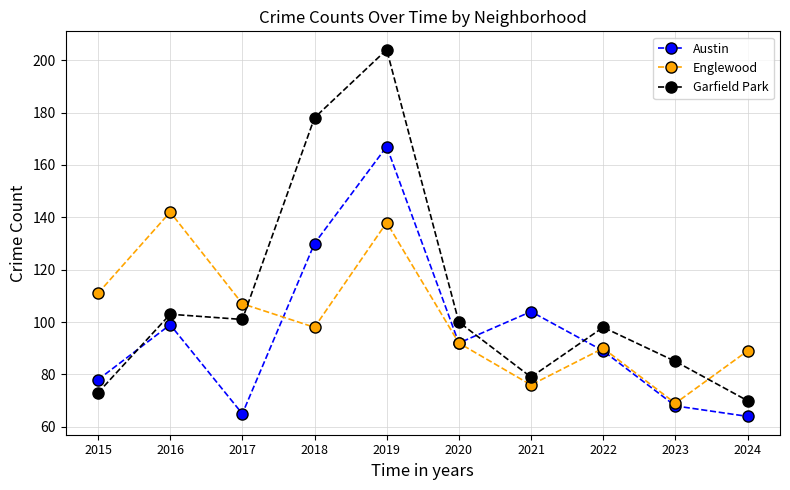

At which category is the sum across all series the highest?

2019